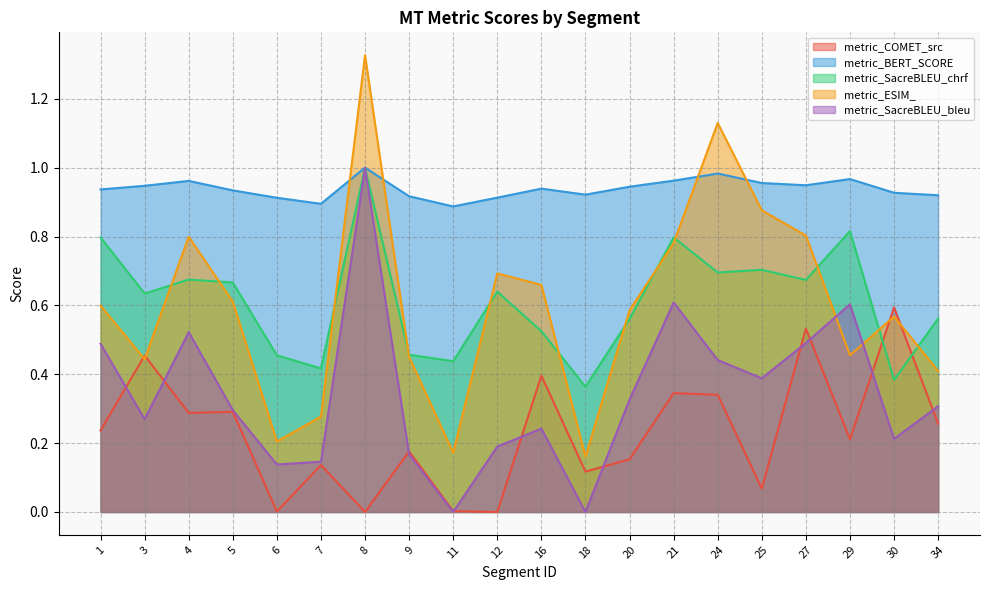

What is the minimum value for metric_ESIM_?

0.2